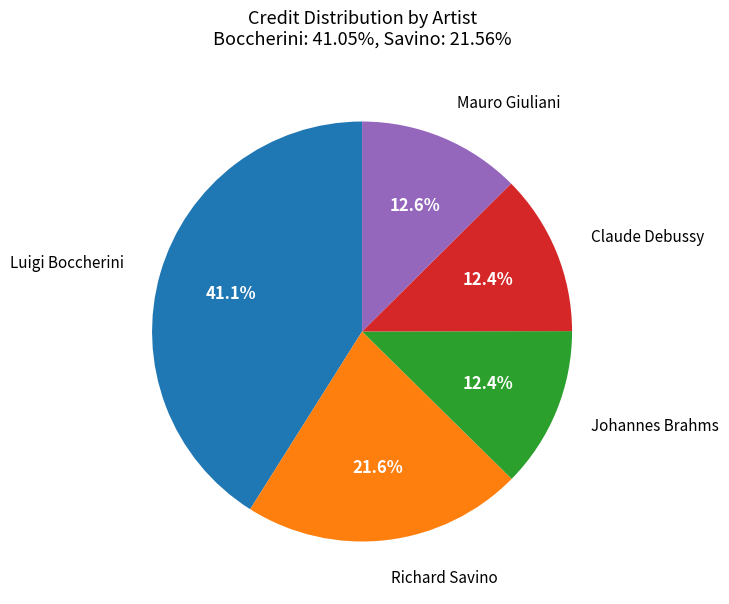

To the nearest percent, what is the difference between the largest and smallest slice percentages?

29%